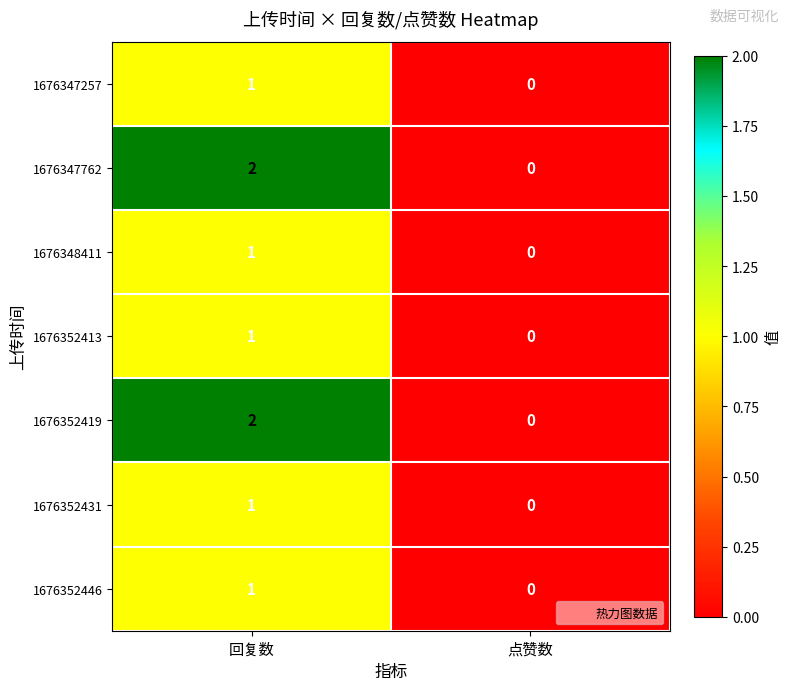

How many categories are shown in the chart?

2